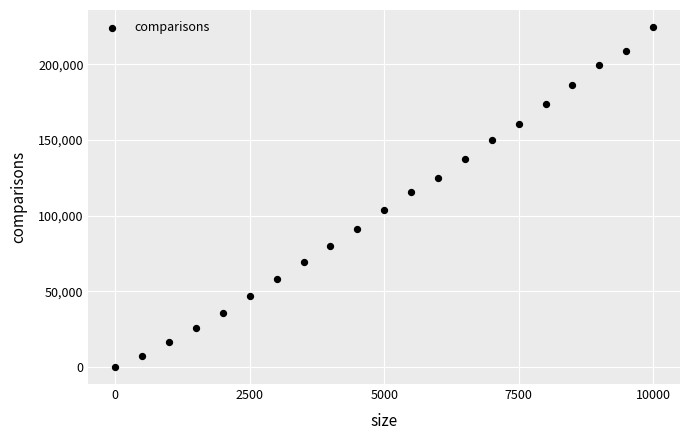

What Y value in the scatter plot is closest to 112330?

115584.1